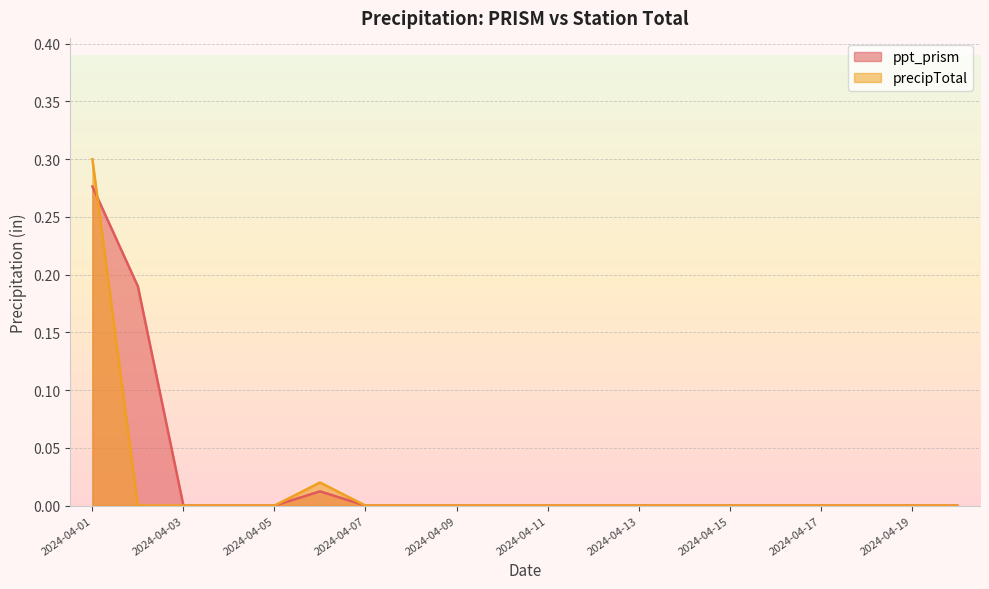

Which category has the highest value across all series?

2024-04-01